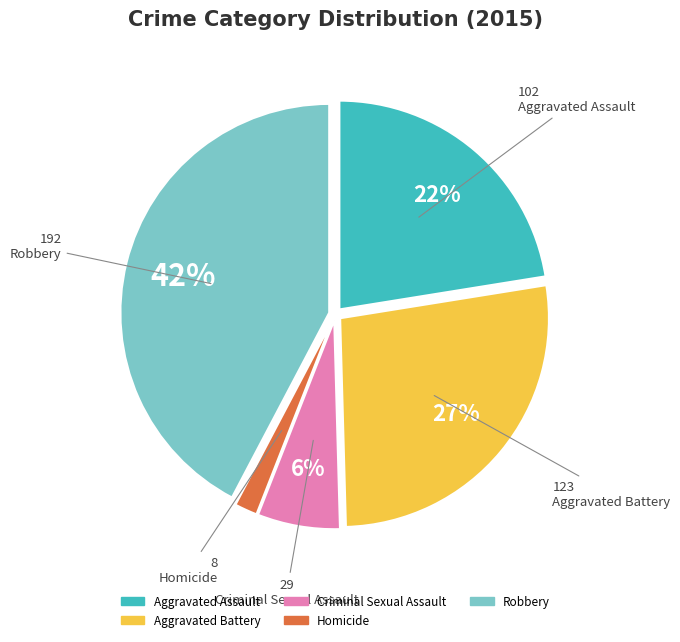

Does Criminal Sexual Assault account for over 50% of the chart?

No